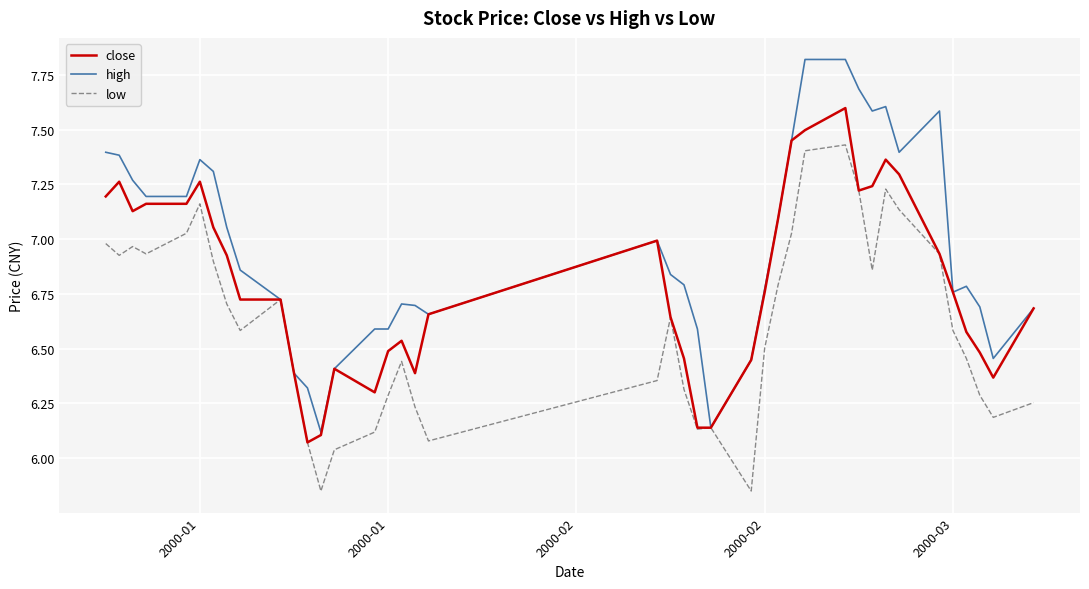

Which series has the widest spread of values?

high